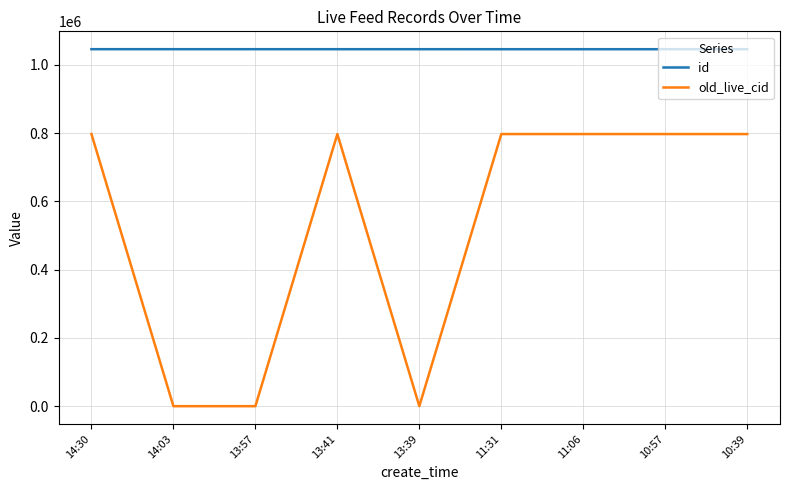

List the series in order of their overall mean, highest first.

id, old_live_cid